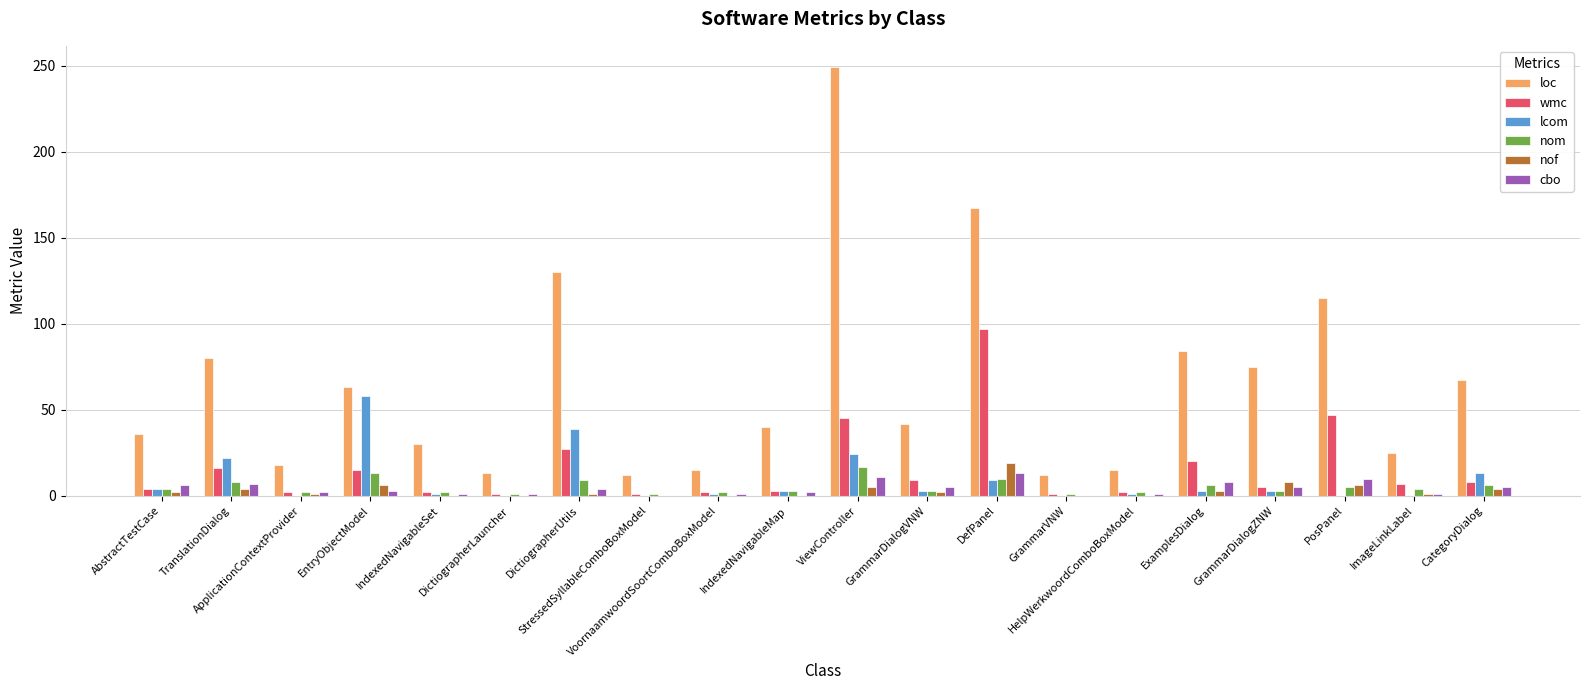

At which label does wmc first exceed 7?

TranslationDialog